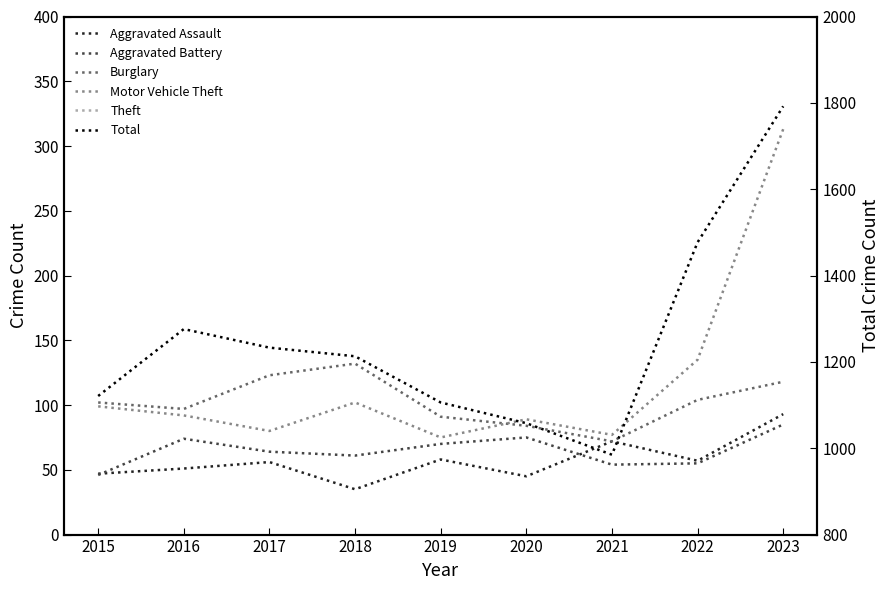

In Motor Vehicle Theft, how many points are higher than both neighbors (excluding endpoints)?

2